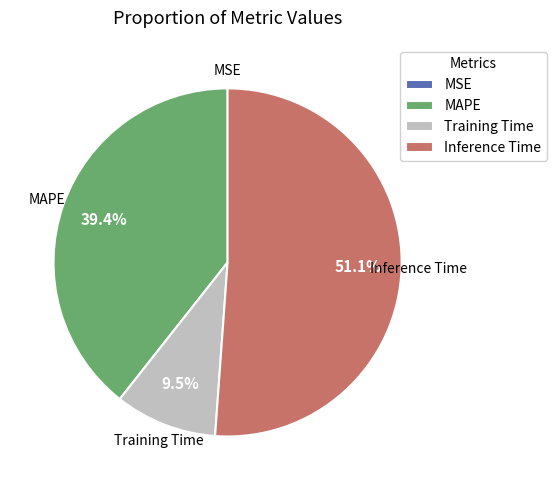

Which slice is the largest?

Inference Time